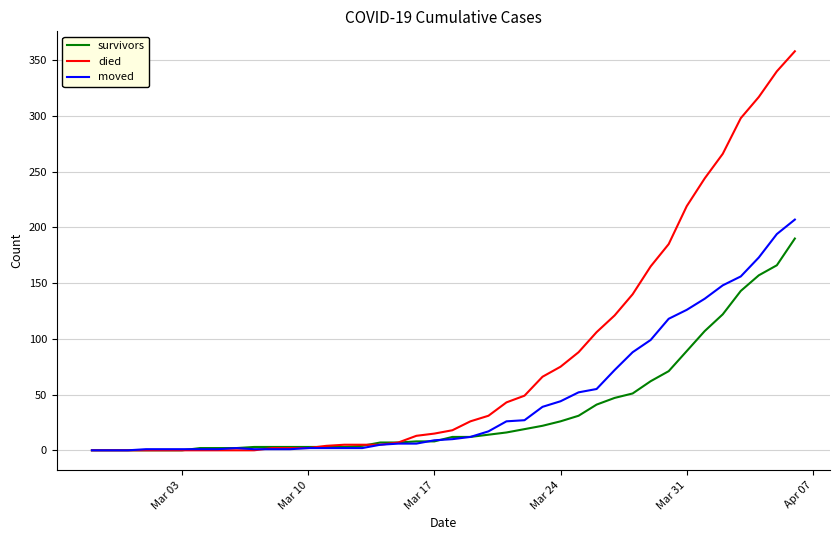

What is the greatest value displayed?

358